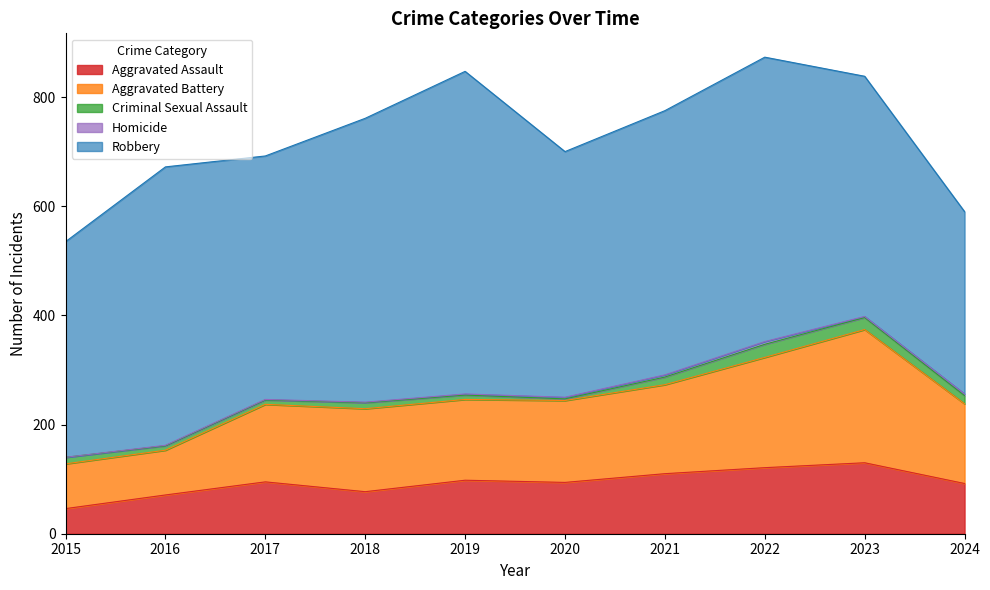

True or false: Aggravated Battery has more than 1 points higher than both neighbors.

True